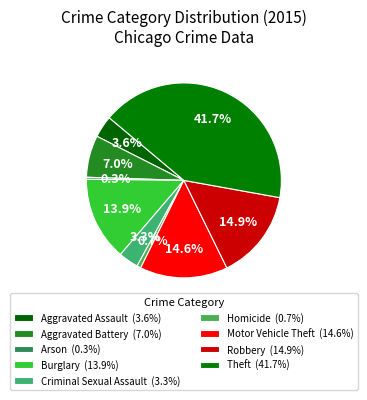

What percentage is the Criminal Sexual Assault slice, to the nearest percent?

3%